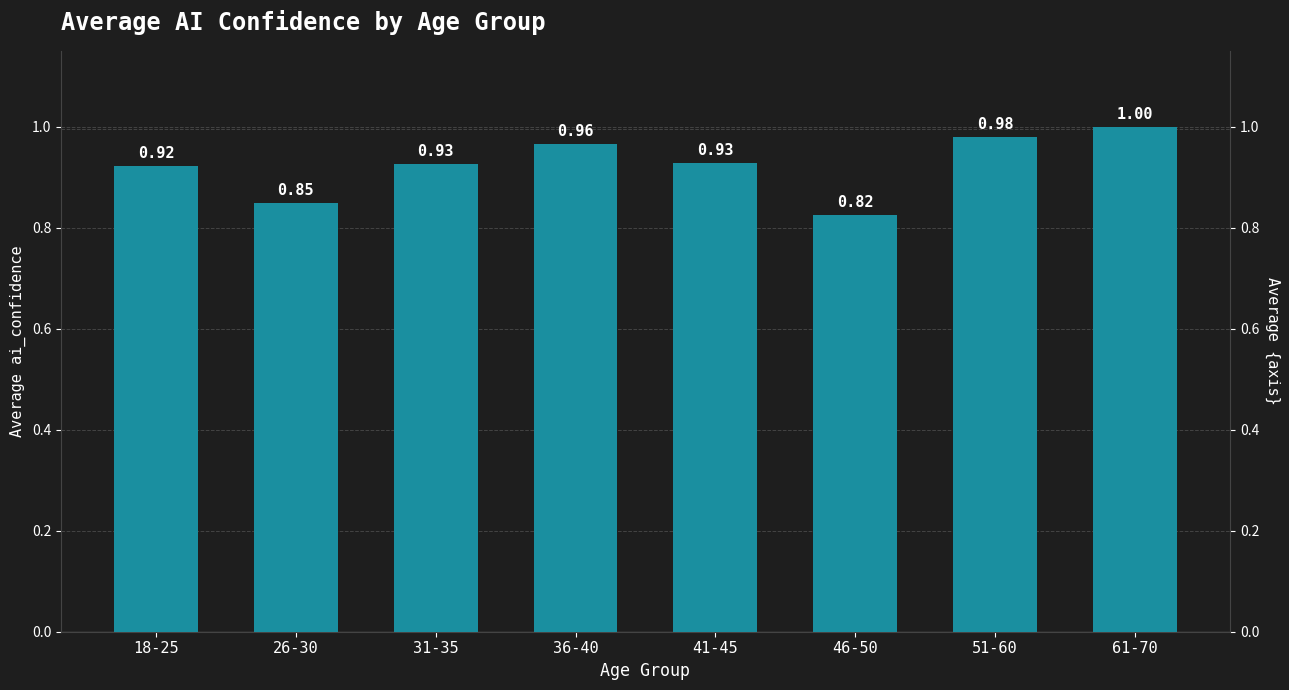

What is the label of the 1st bar from the left?

18-25